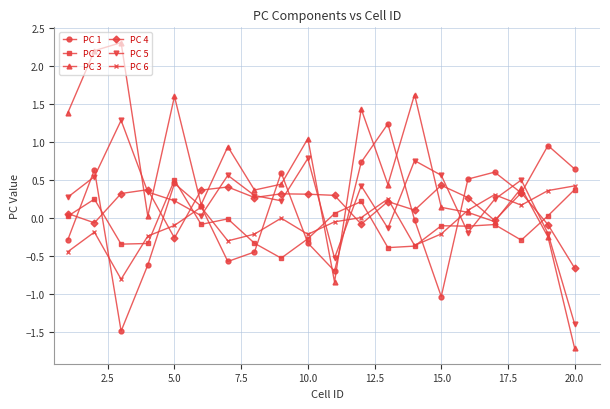

True or false: PC 5 has more than 2 points higher than both neighbors.

True